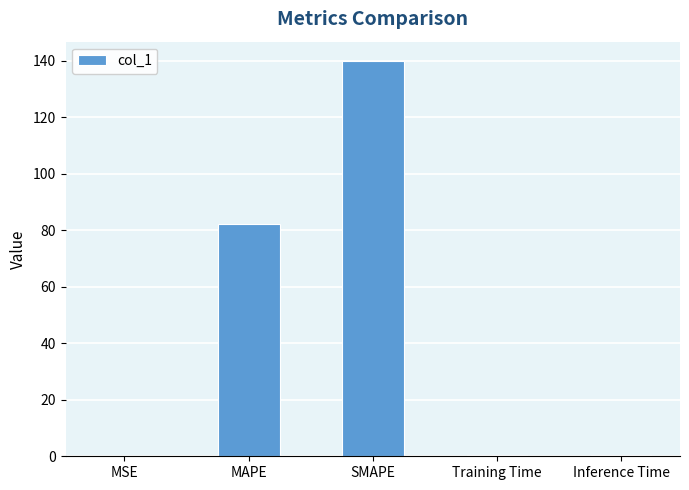

At which label is the value closest to 69?

MAPE